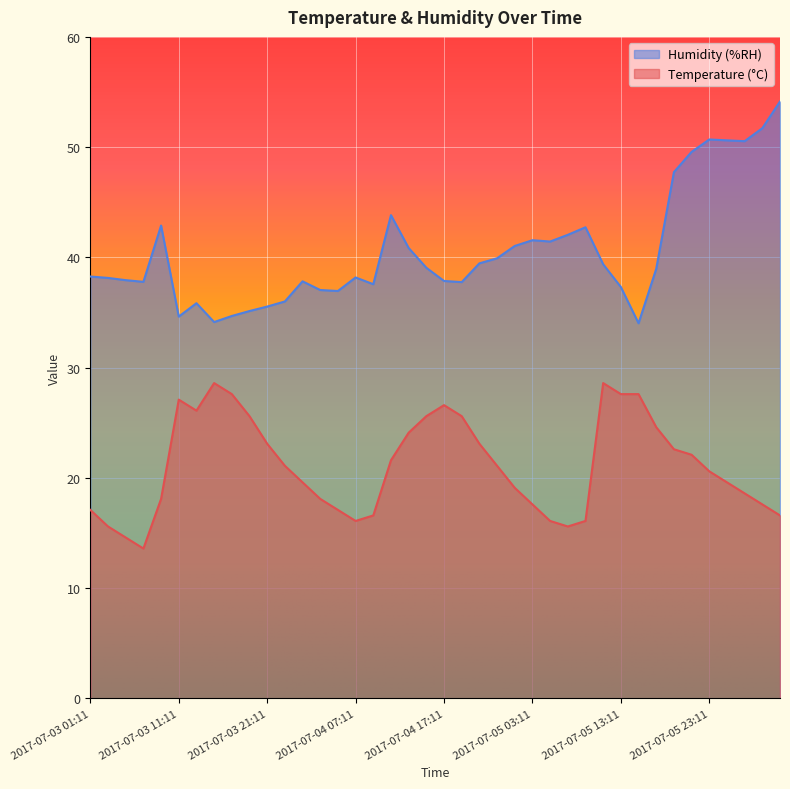

At which category does Humidity (%RH) reach its first local valley?

2017-07-03 07:11